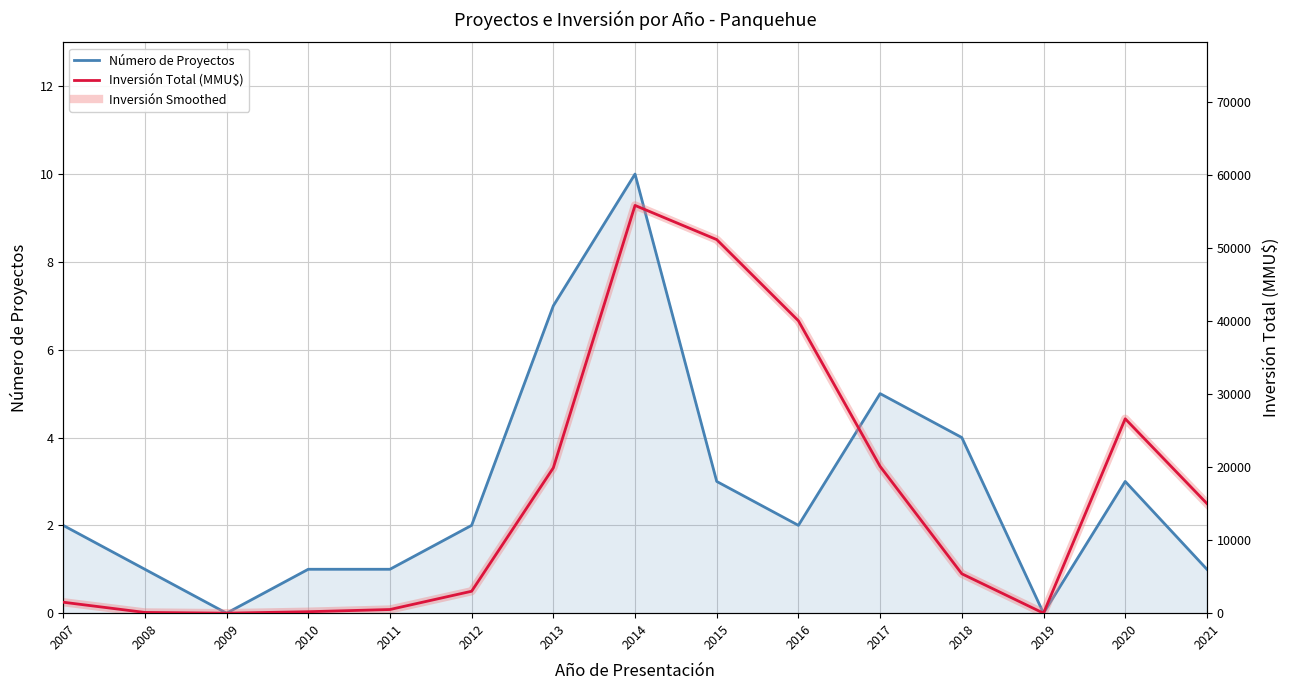

Between 2012 and 2020, which series saw the biggest shift?

Inversión Total (MMU$)